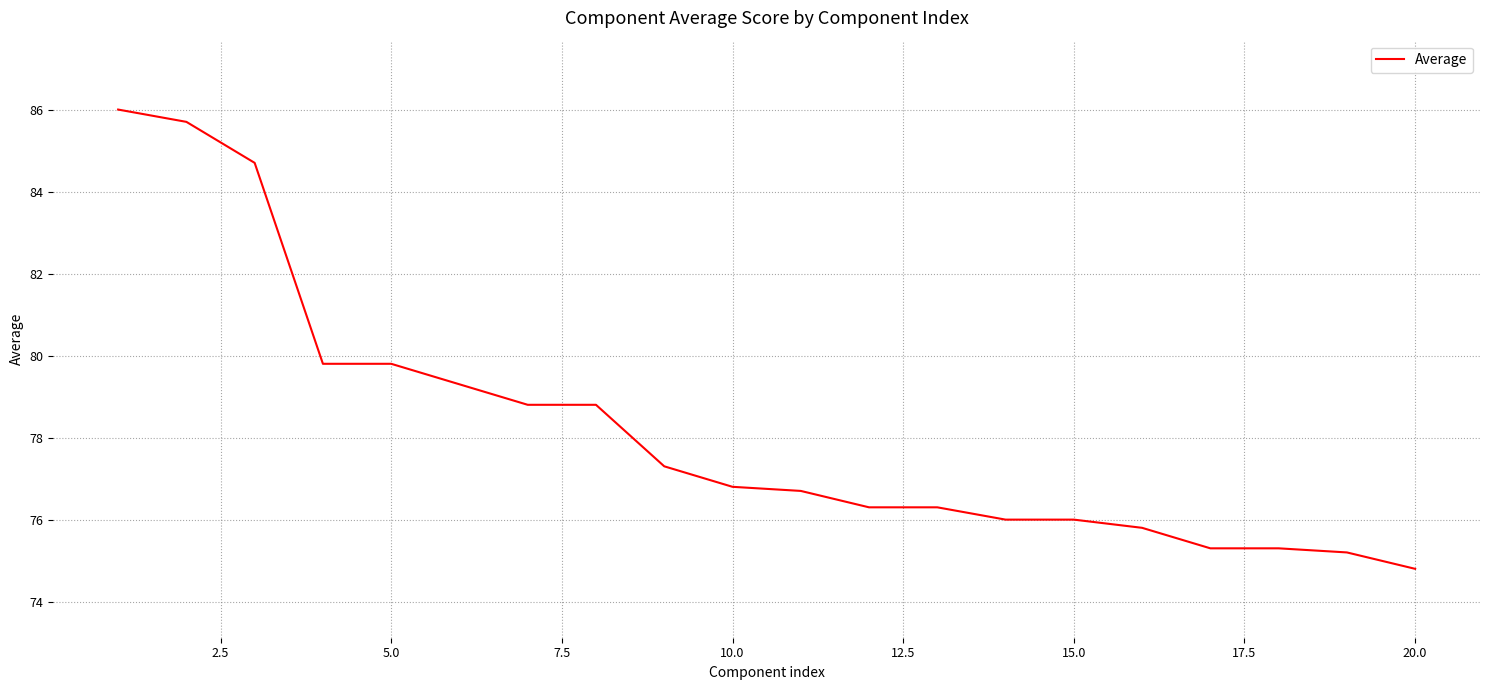

What is the smallest value displayed?

74.8